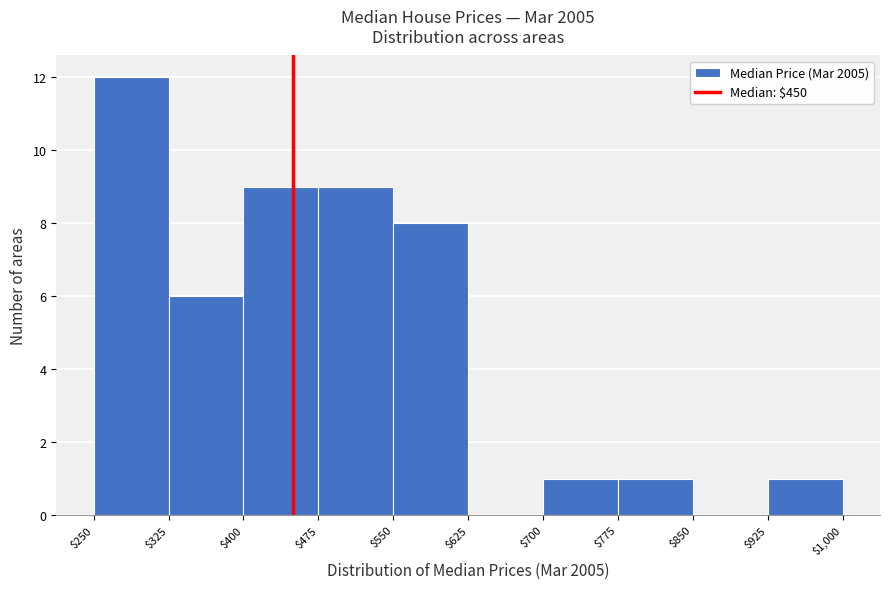

Reading left to right, list every bar in this chart as the range it spans on the x-axis followed by its height. The values are not printed on the chart, so give them approximately, as read against the axis.

$250 to $325: 12
$325 to $400: 6
$400 to $475: 9
$475 to $550: 9
$550 to $625: 8
$625 to $700: 0
$700 to $775: 1
$775 to $850: 1
$850 to $925: 0
$925 to $1,000: 1